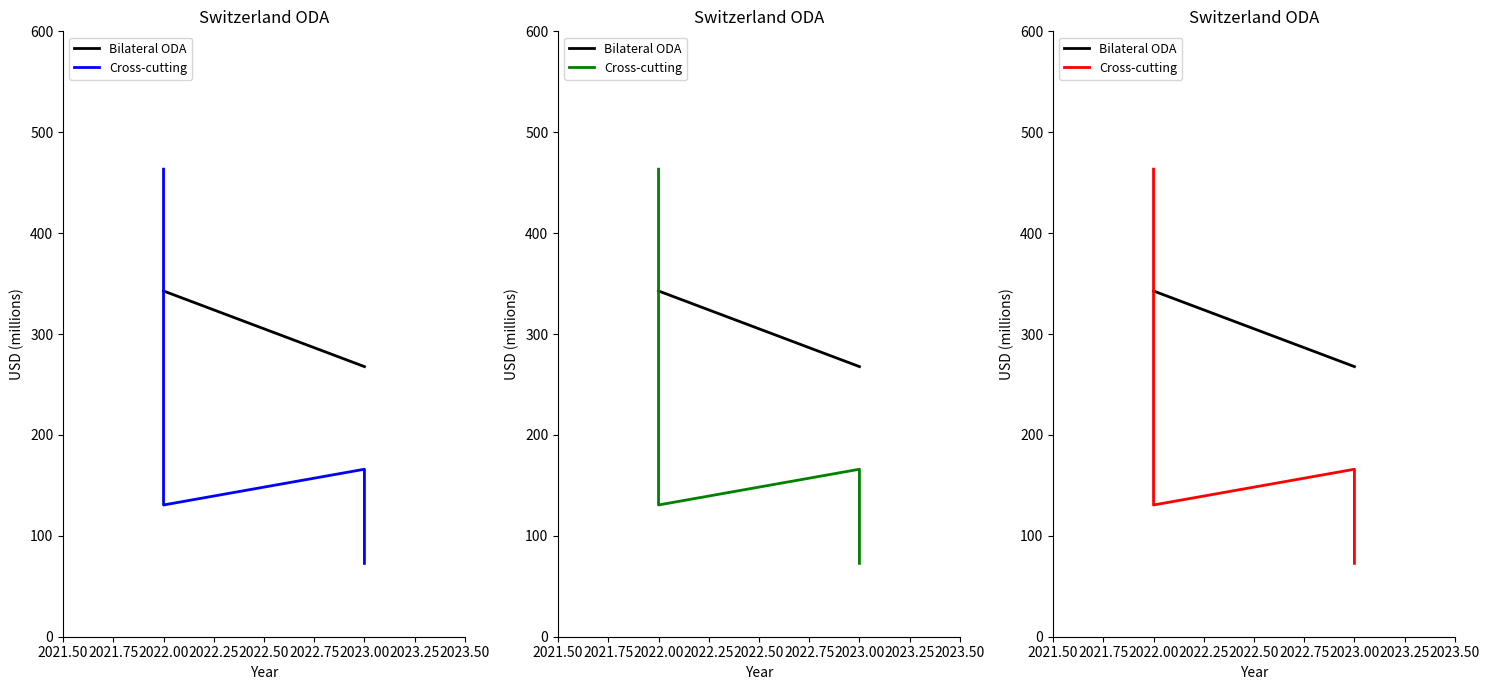

At which label is Cross-cutting closest to 268?

2023.00